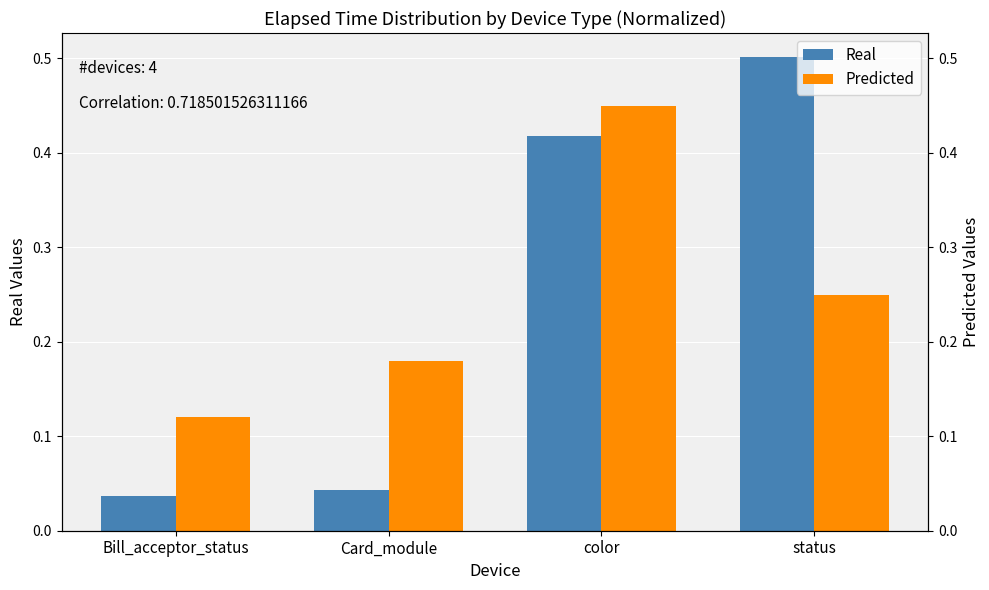

Is it true that Real equals 0.0 at Card_module?

True